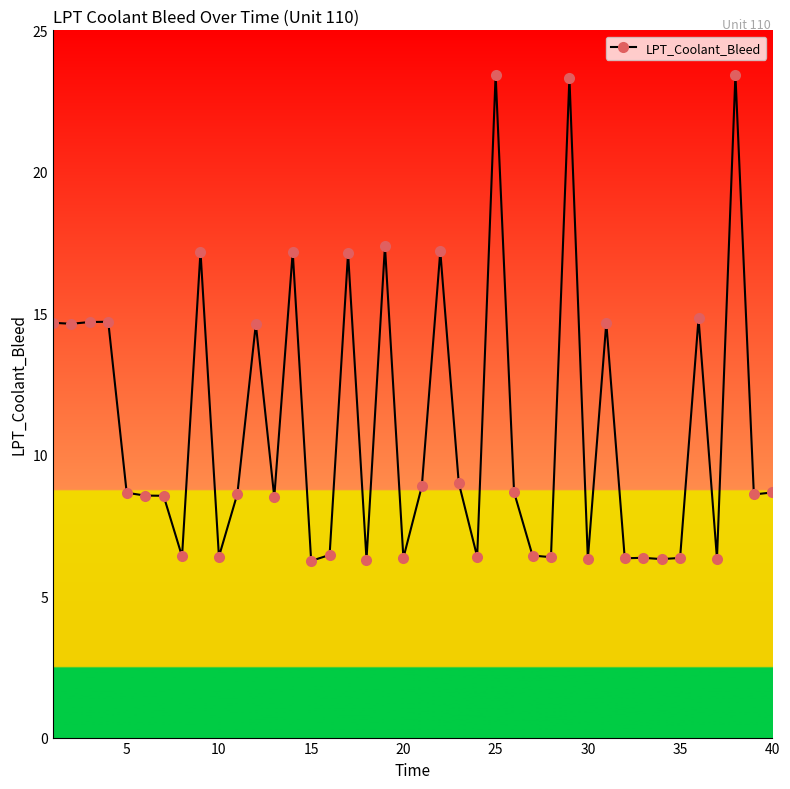

What is the value of the 14th point from the left?

17.2